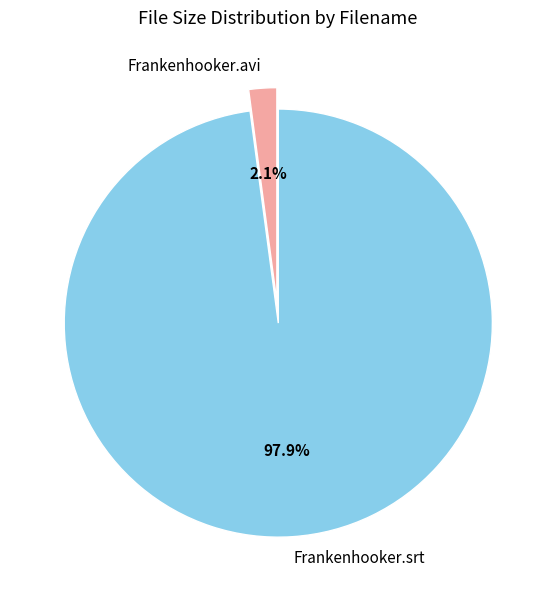

Which has a higher value, Frankenhooker.srt or Frankenhooker.avi?

Frankenhooker.srt